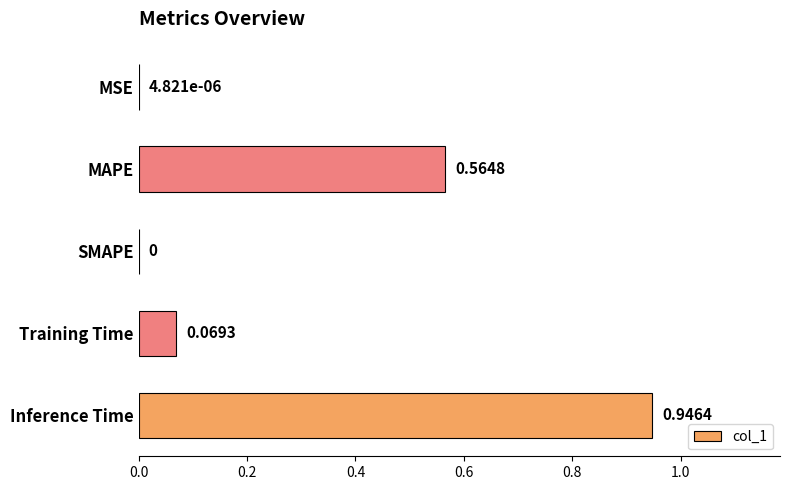

What is the sum of all values?

1.6